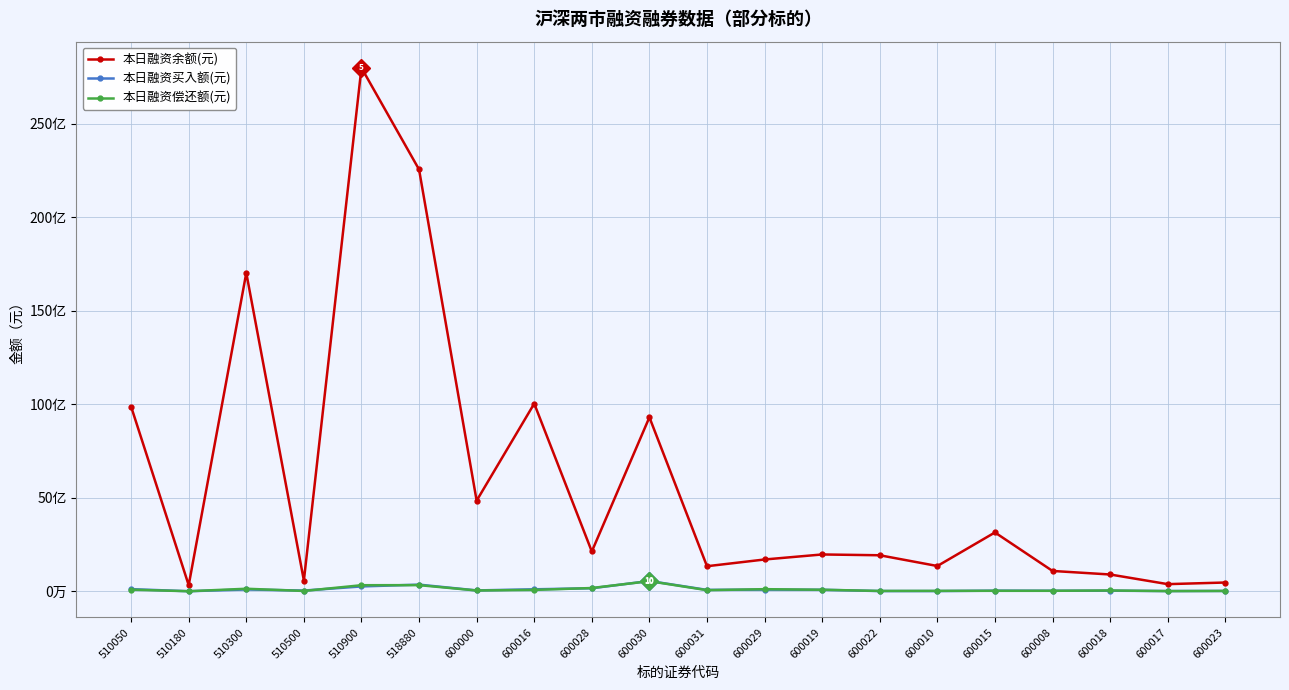

Where does the 本日融资余额(元) series first go above 1967641947?

510050